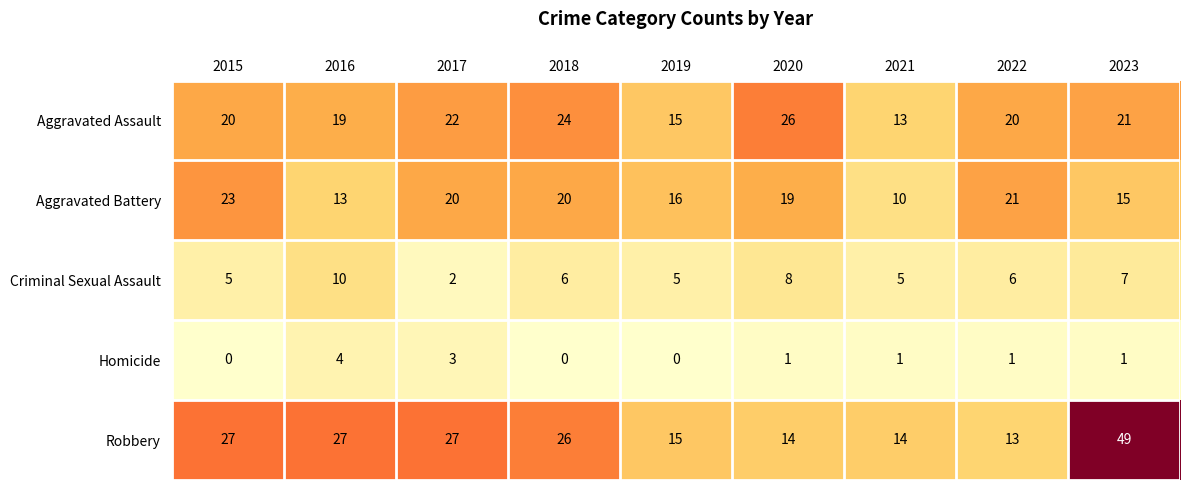

Is the value of Robbery at 2015 greater than the value of Homicide at 2021?

Yes